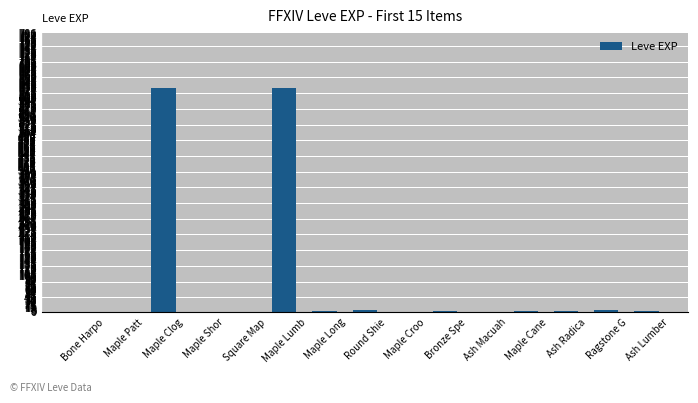

What is the greatest value displayed?

630